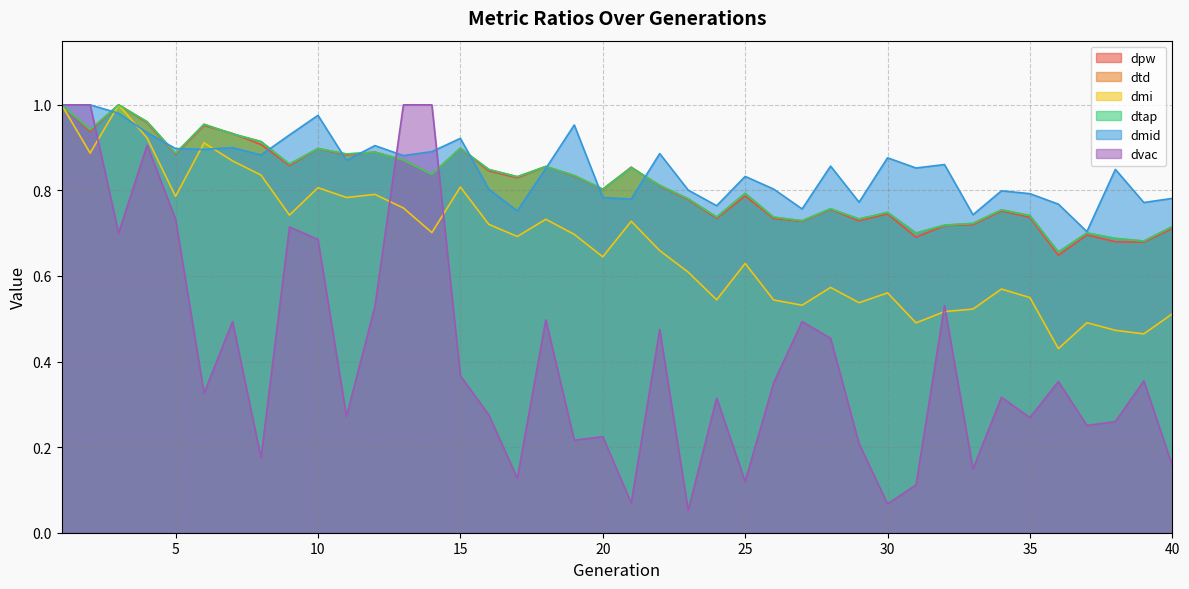

Does the chart display data point markers on the line(s)?

No